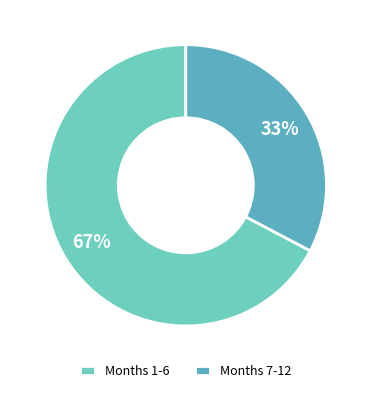

Count the number of slices in the pie.

2